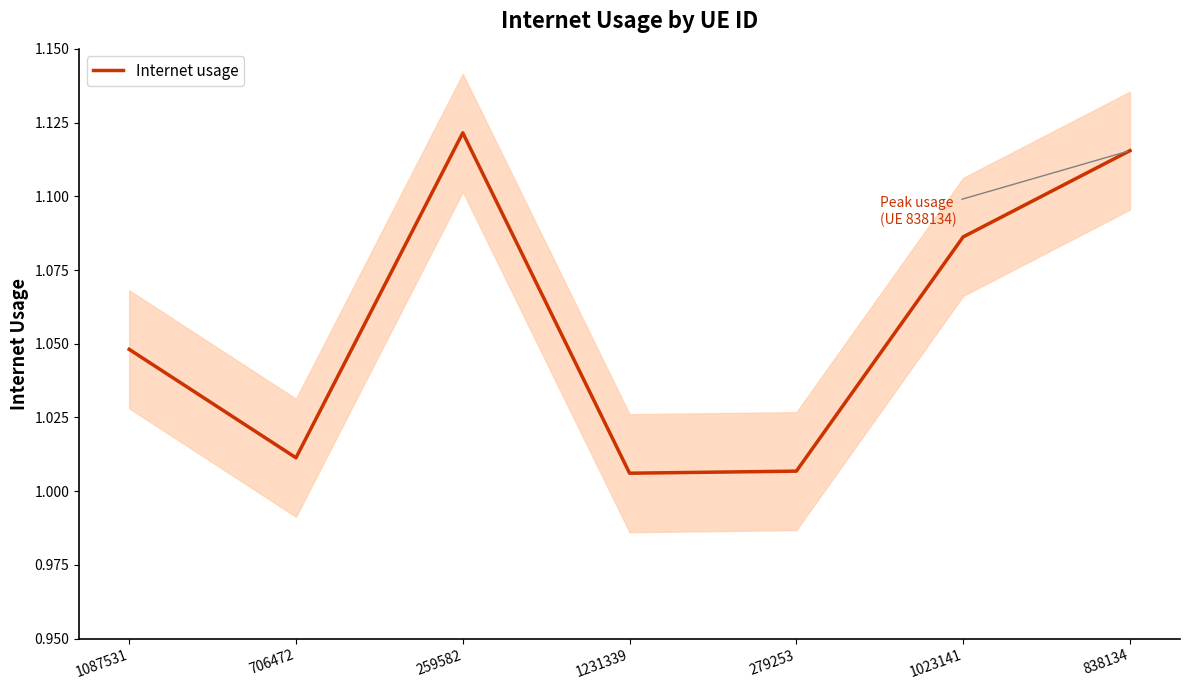

What is the change in value from 706472 to 1023141?

+0.1